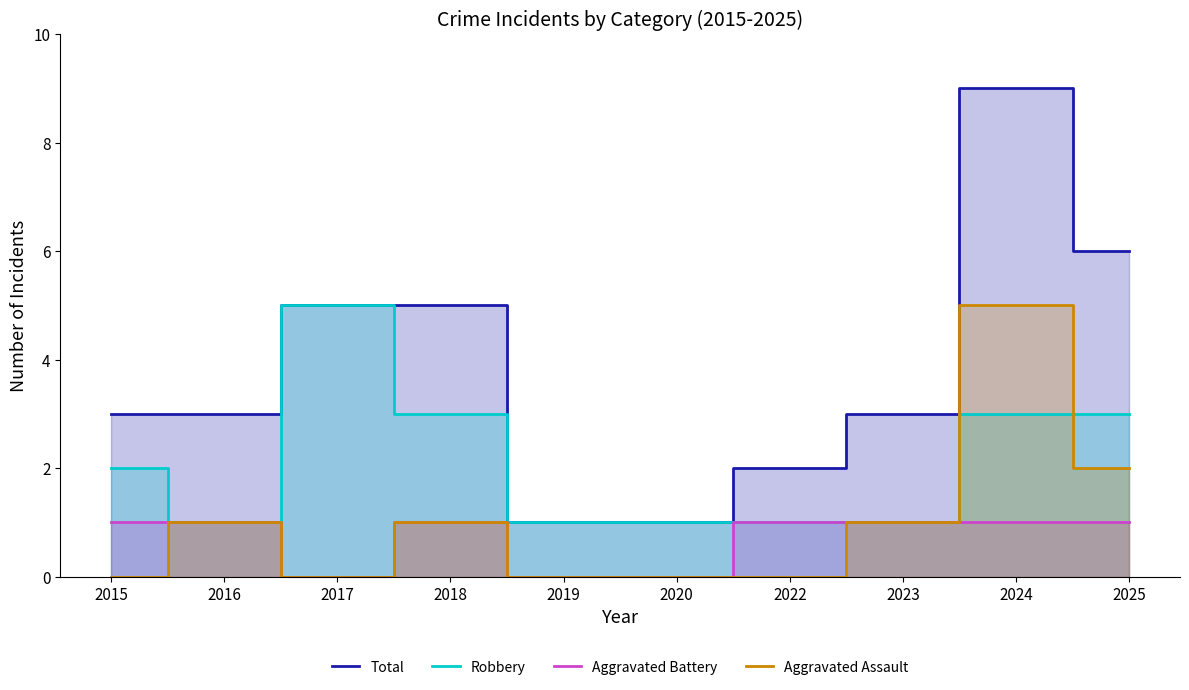

What are all the series names shown in the legend?

Total, Robbery, Aggravated Battery, Aggravated Assault